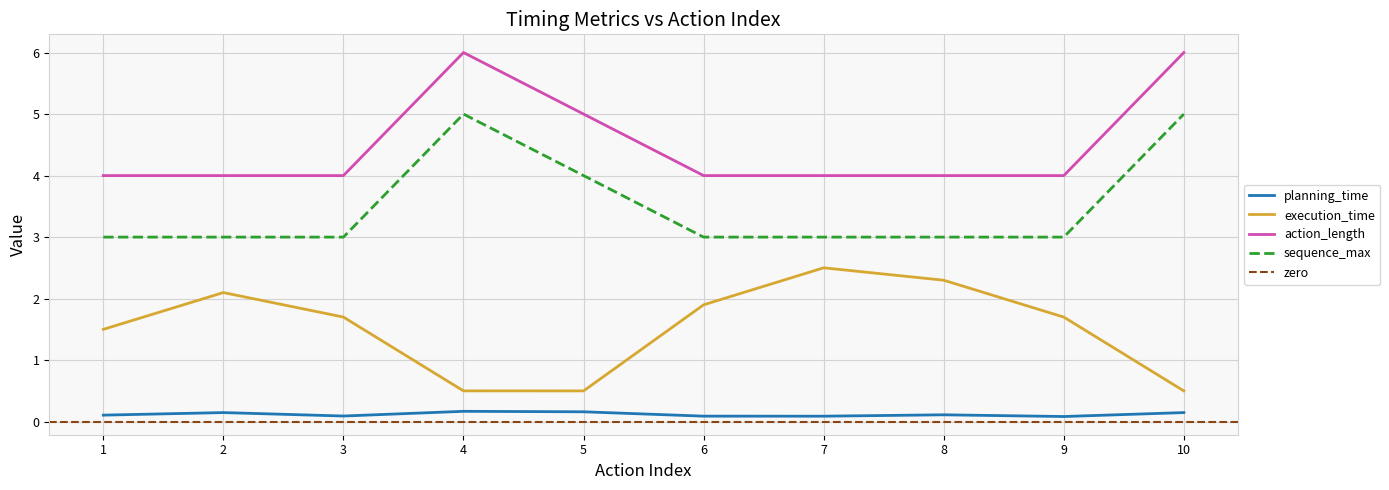

What is the lowest value of the sequence_max series?

3.0